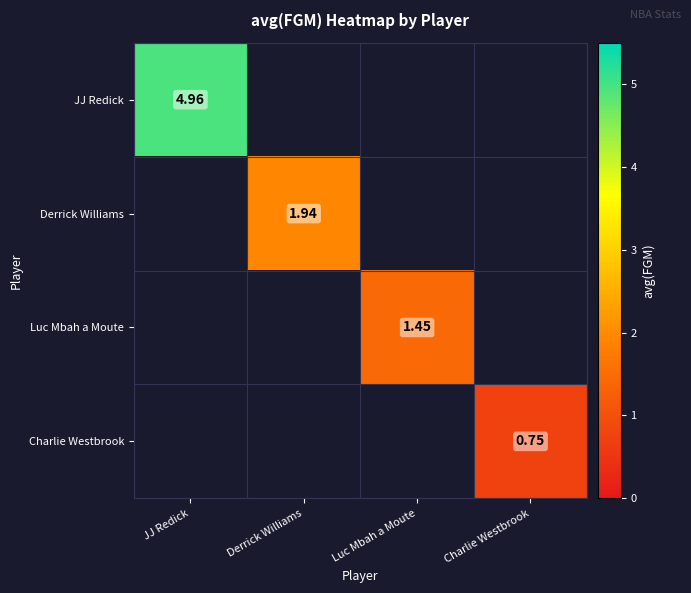

Is the value of JJ Redick at JJ Redick greater than the value of Luc Mbah a Moute at Luc Mbah a Moute?

Yes